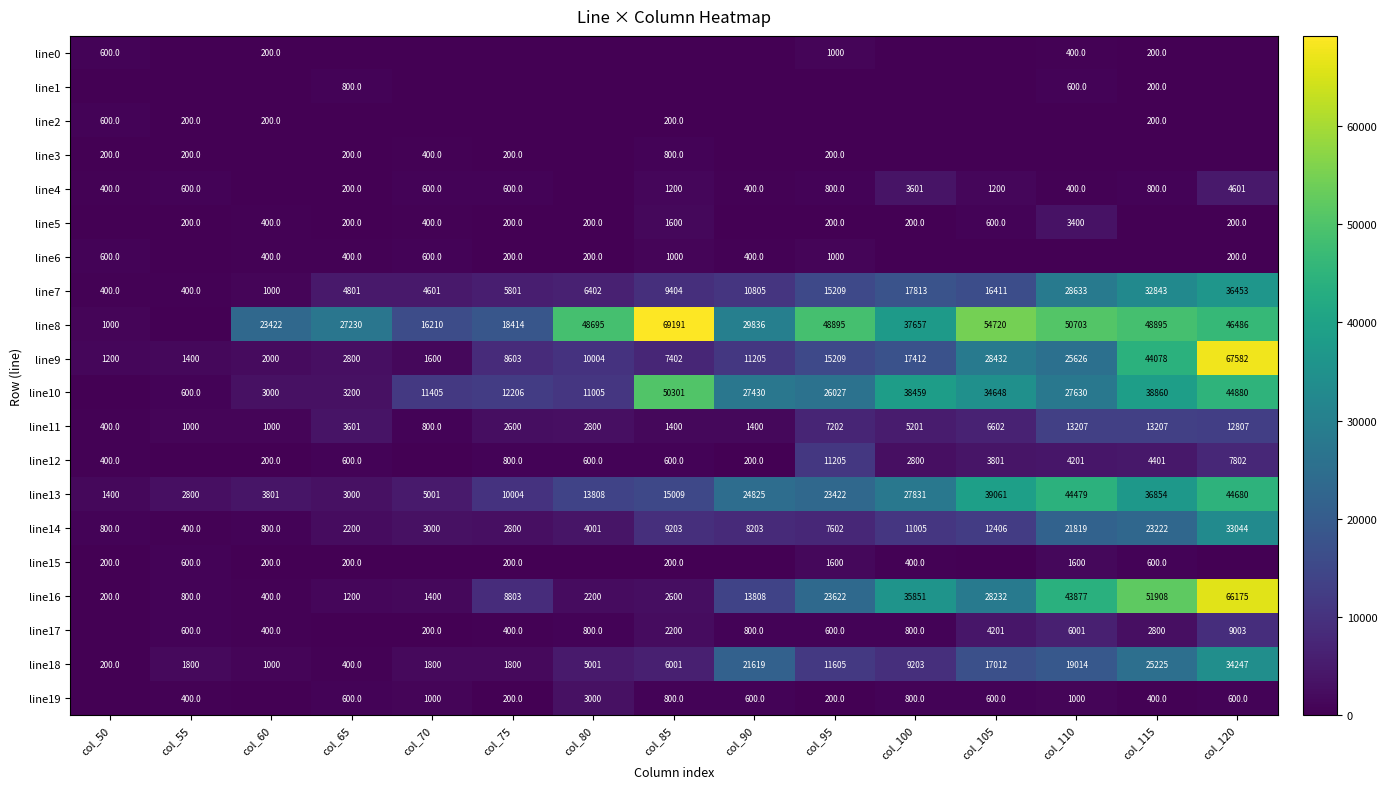

What is the lowest value of the line7 series?

400